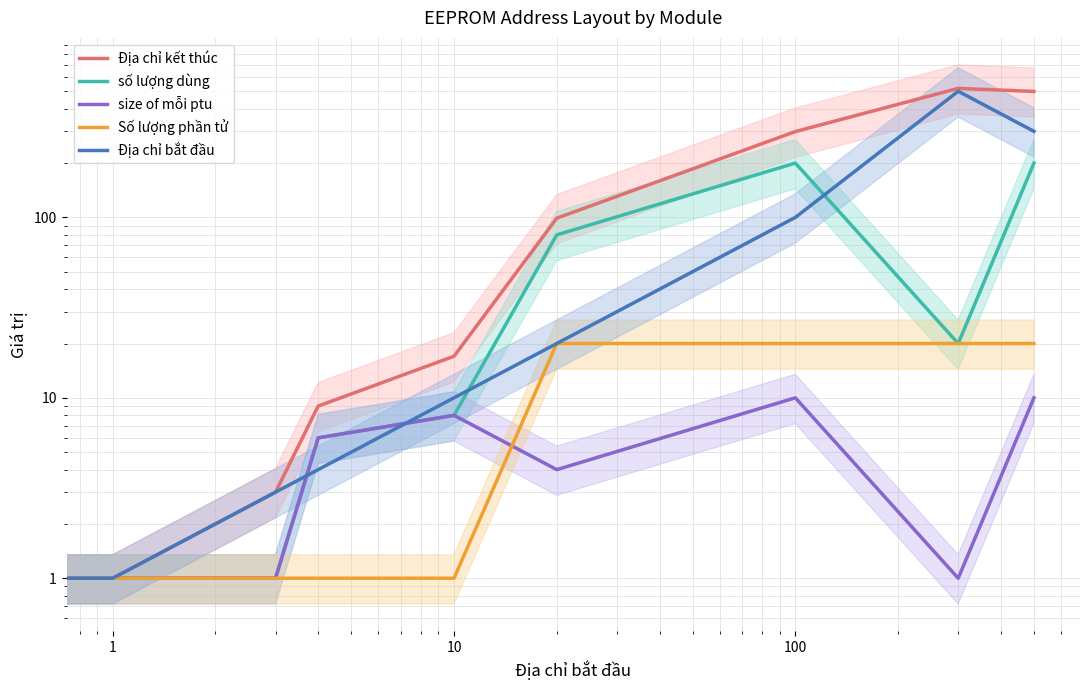

Reading right to left, what are all the values shown in this chart?

Địa chỉ kết thúc: 499	519	299	99	17	9	3	2	1	13
số lượng dùng: 200	20	200	80	8	6	1	1	1	12
size of mỗi ptu: 10	1	10	4	8	6	1	1	1	14
Số lượng phần tử: 20	20	20	20	1	1	1	1	1	27
Địa chỉ bắt đầu: 300	500	100	20	10	4	3	2	1	15